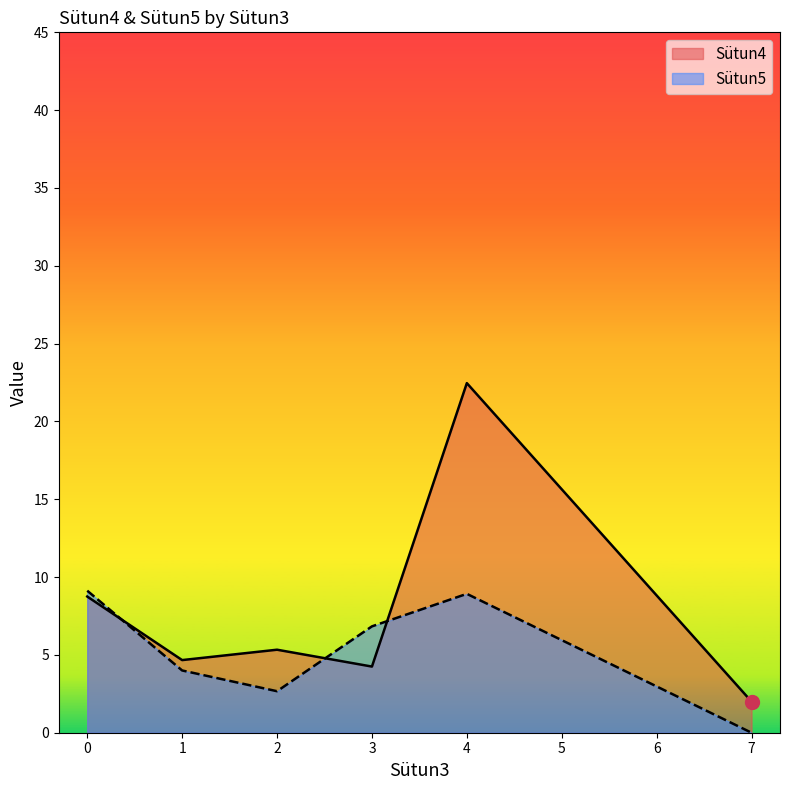

How many lines are shown in the chart?

2